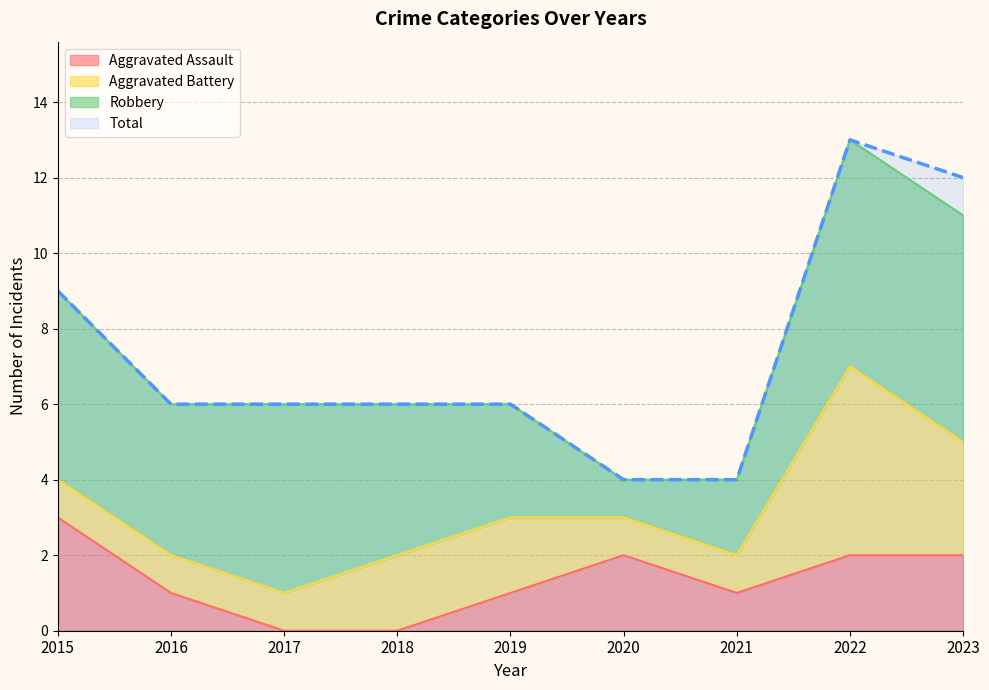

List the labels in order of Total value, smallest first.

2020, 2021, 2016, 2017, 2018, 2019, 2015, 2023, 2022